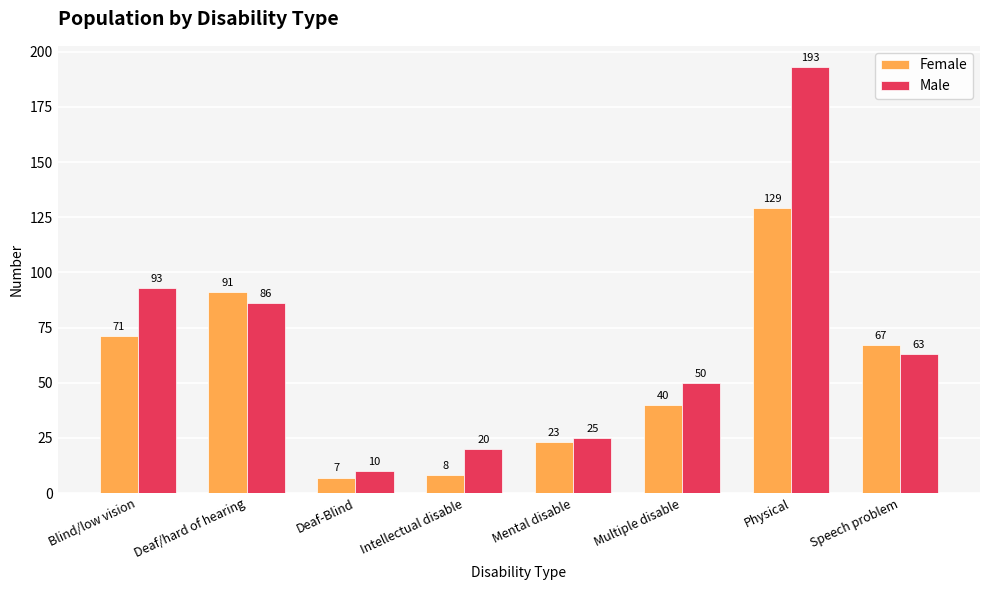

Is it true that Male equals 63 at Speech problem?

True